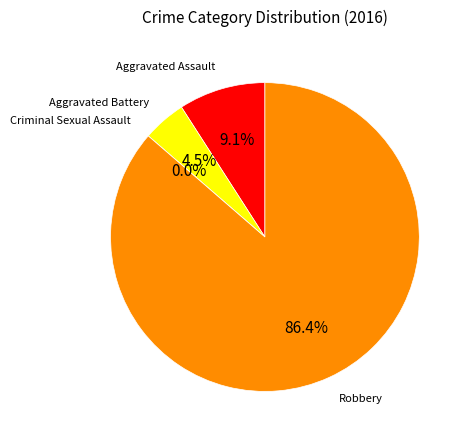

How much of the chart is everything except Robbery?

13.6%